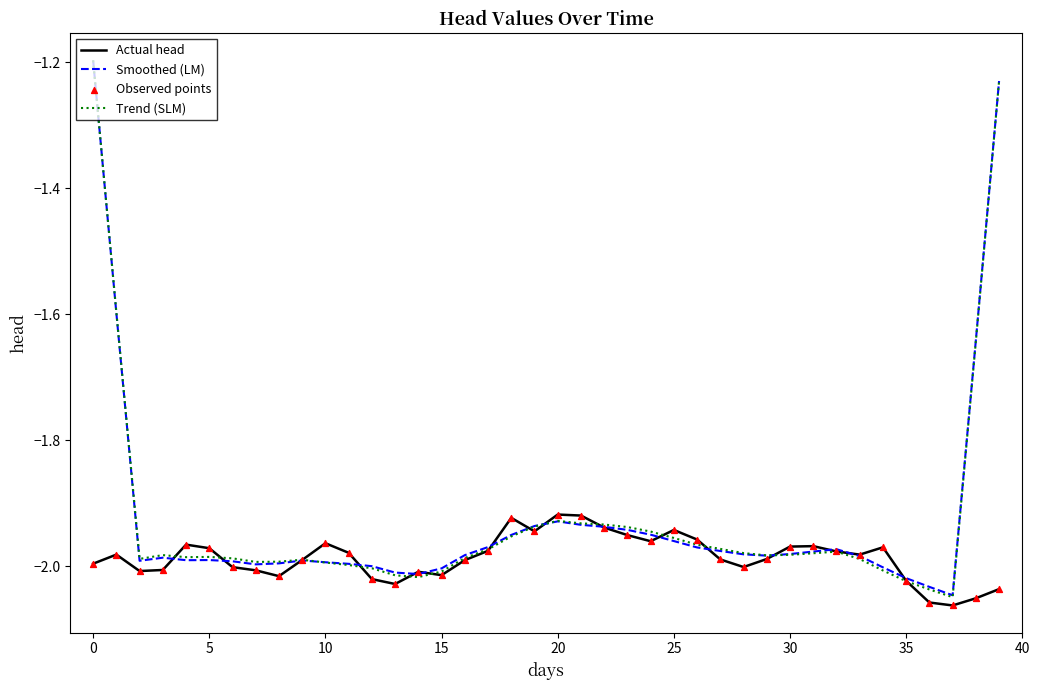

Does the chart have visible grid lines?

No